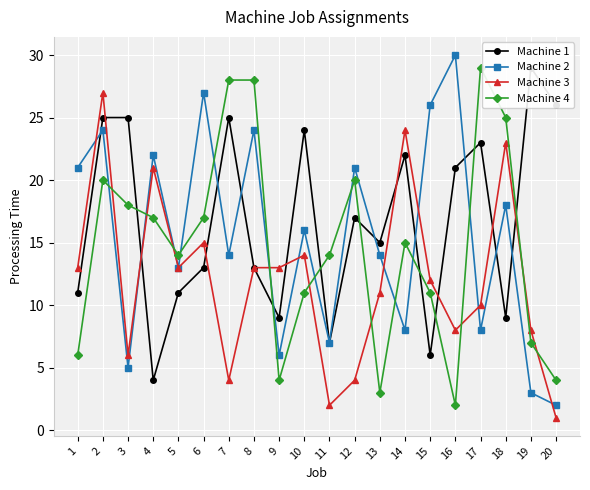

Rank the categories by Machine 3 value from lowest to highest.

20, 11, 7, 12, 3, 16, 19, 17, 13, 15, 1, 5, 8, 9, 10, 6, 4, 18, 14, 2